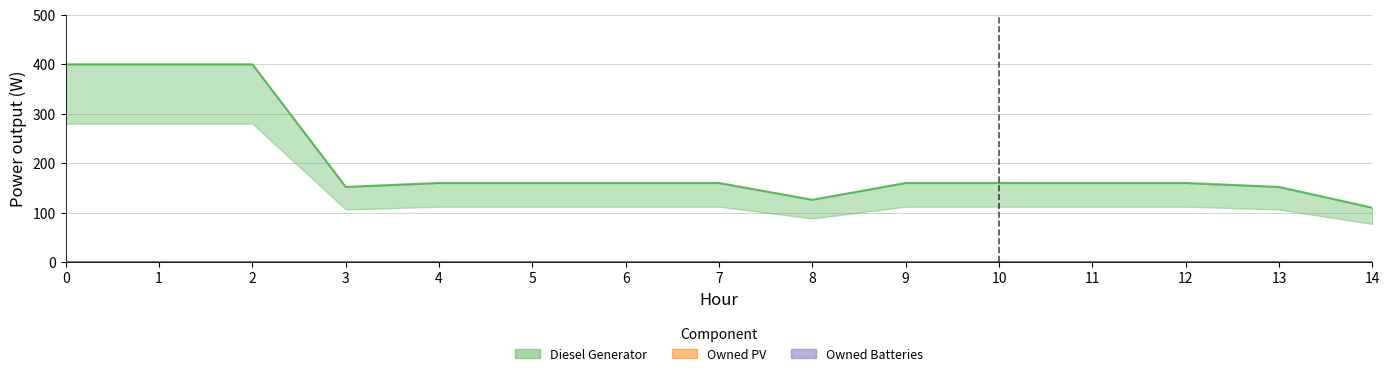

List the labels in order of Diesel Generator value, largest first.

0, 1, 2, 4, 5, 6, 7, 9, 10, 11, 12, 3, 13, 8, 14